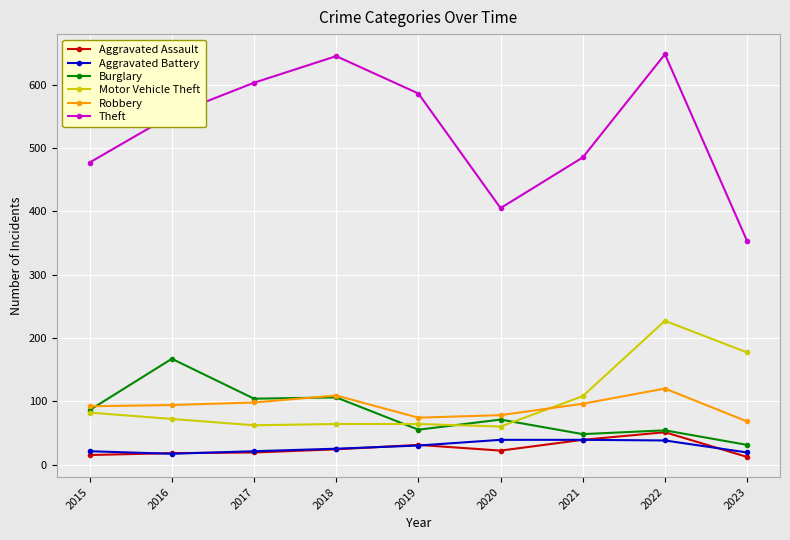

Between 2016 and 2022, which series saw the biggest shift?

Motor Vehicle Theft